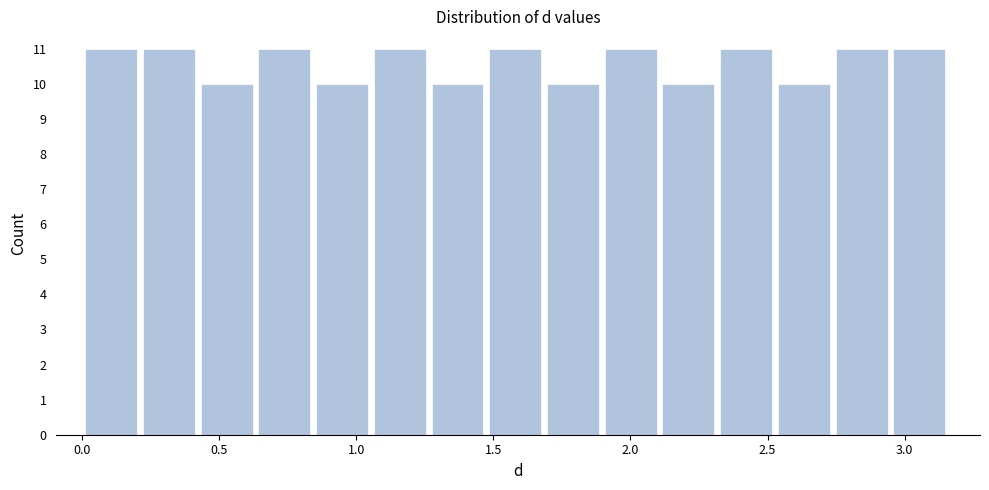

Reading left to right, transcribe this chart: for each bar, give the range it covers on the x-axis and its height. Neither the bar edges nor the heights are printed on the chart, so give them approximately, as read against the axes.

0.00 to 0.20: 11
0.20 to 0.45: 11
0.45 to 0.65: 10
0.65 to 0.85: 11
0.85 to 1.05: 10
1.05 to 1.25: 11
1.25 to 1.50: 10
1.50 to 1.70: 11
1.70 to 1.90: 10
1.90 to 2.10: 11
2.10 to 2.35: 10
2.35 to 2.55: 11
2.55 to 2.75: 10
2.75 to 2.95: 11
2.95 to 3.15: 11